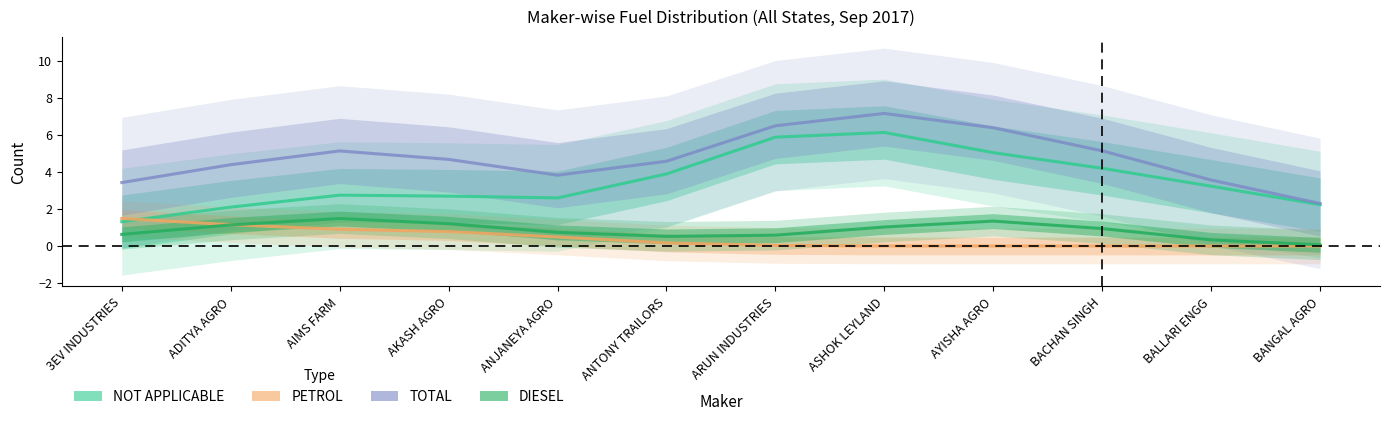

Where is the first local maximum for DIESEL?

AIMS FARM